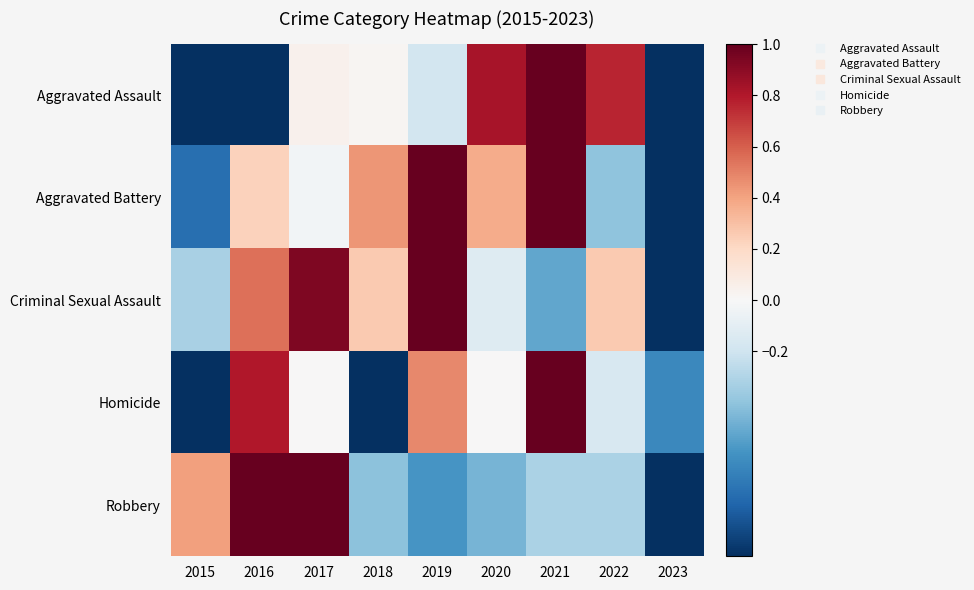

How many distinct data groups are displayed?

5